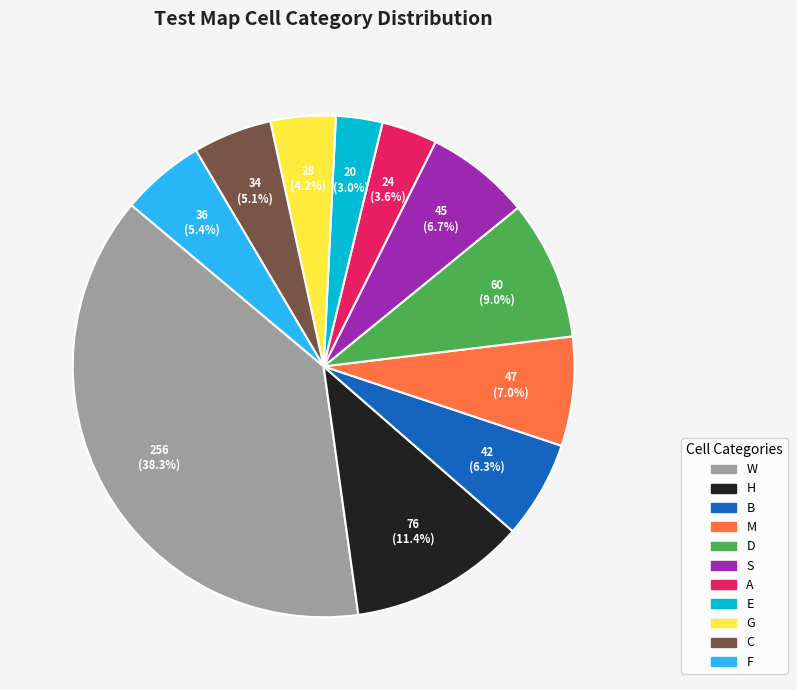

Is there a majority slice in this chart?

No